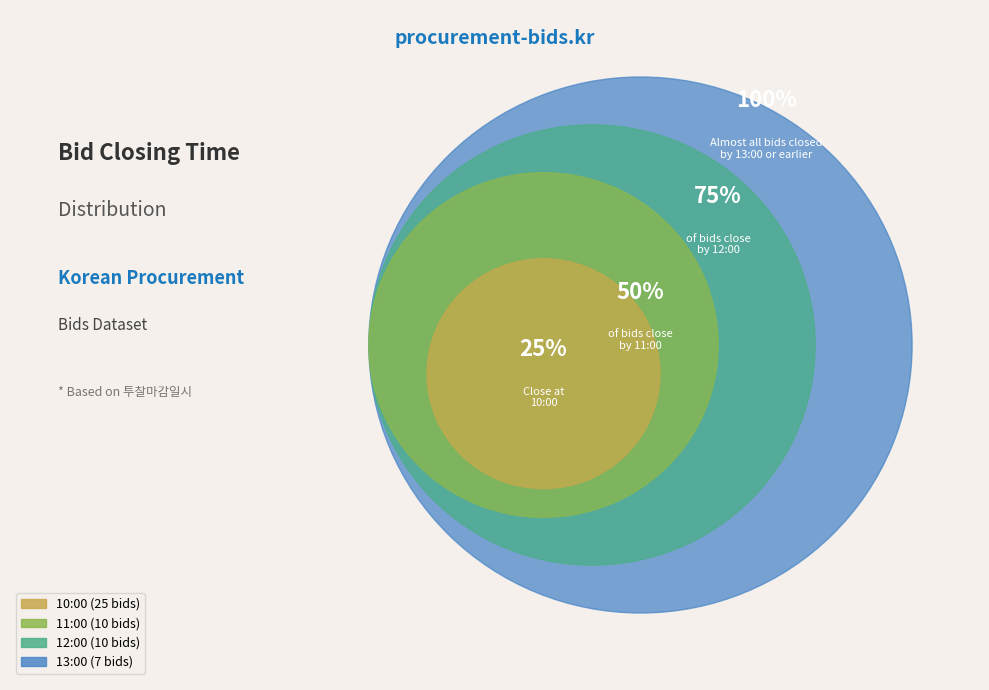

Is it true that 23-03-08 13:00 is 11% of the pie?

False